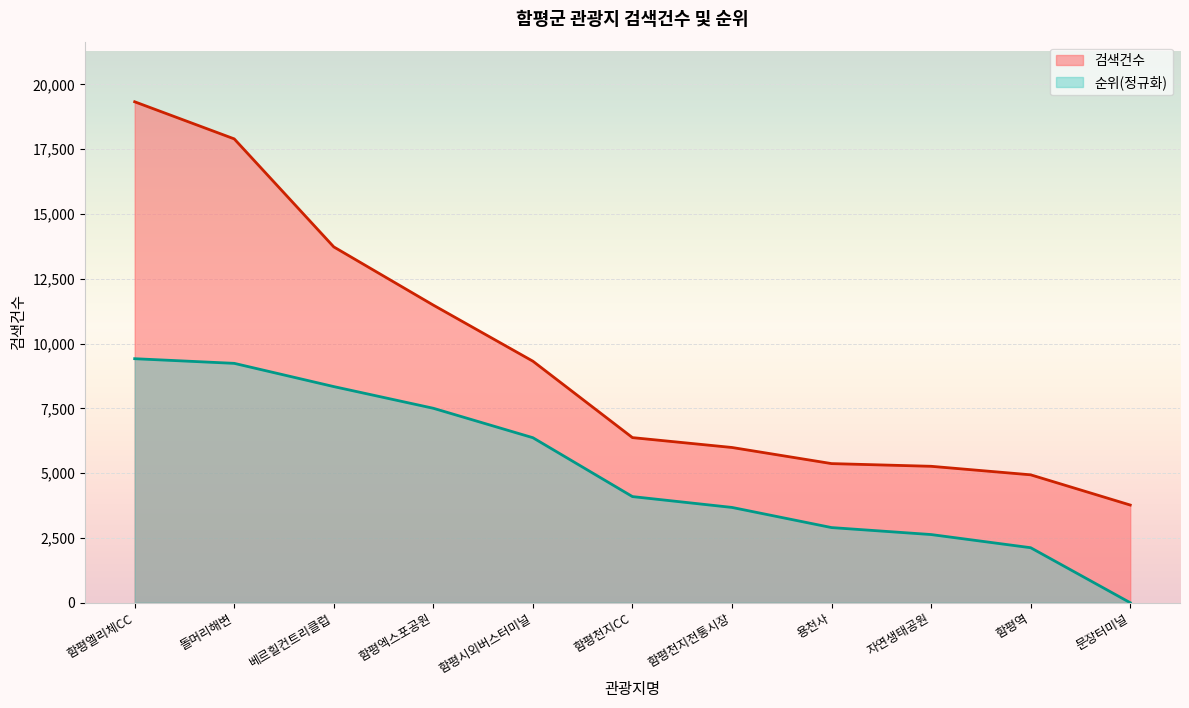

True or false: 검색건수 and 순위 cross at least once.

False